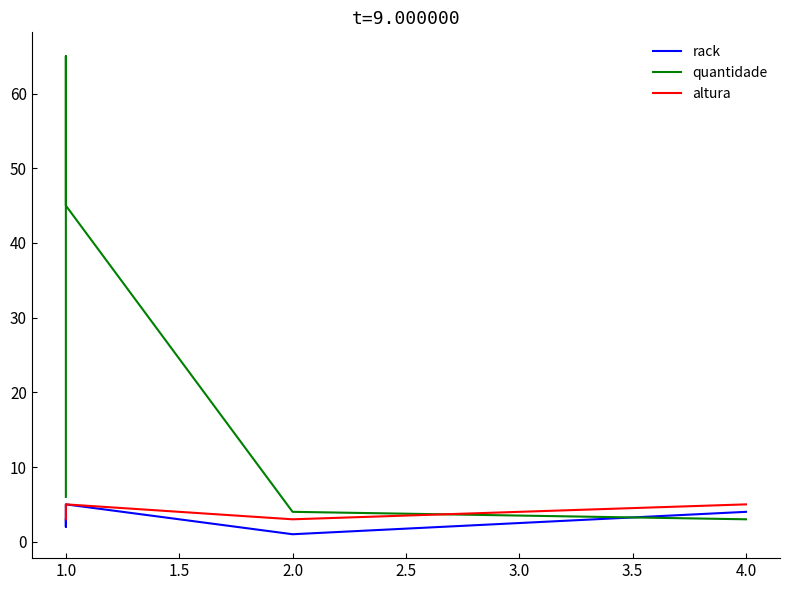

Is the value of quantidade at 1.0 greater than the value of rack at 1.0?

Yes